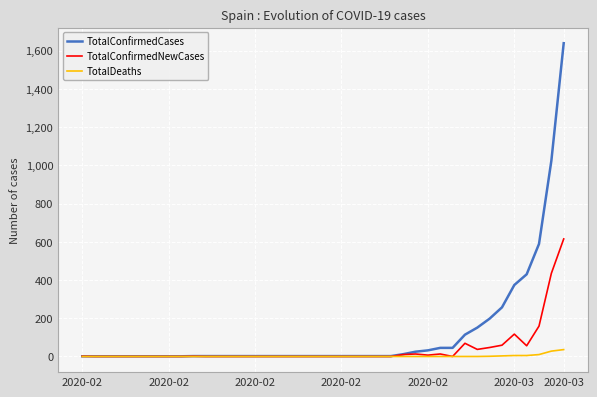

Which series has the largest total across all categories?

TotalConfirmedCases